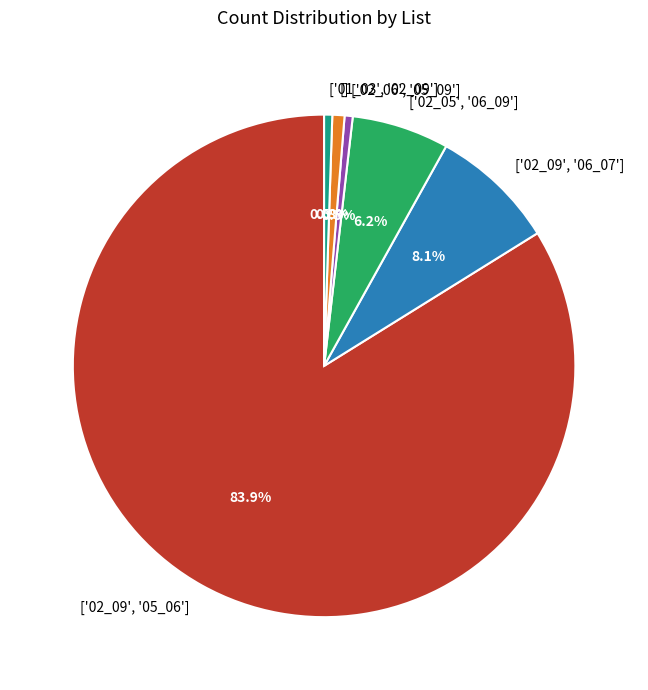

Between ['02_09', '06_07'] and ['02_05', '06_09'], which is larger?

['02_09', '06_07']